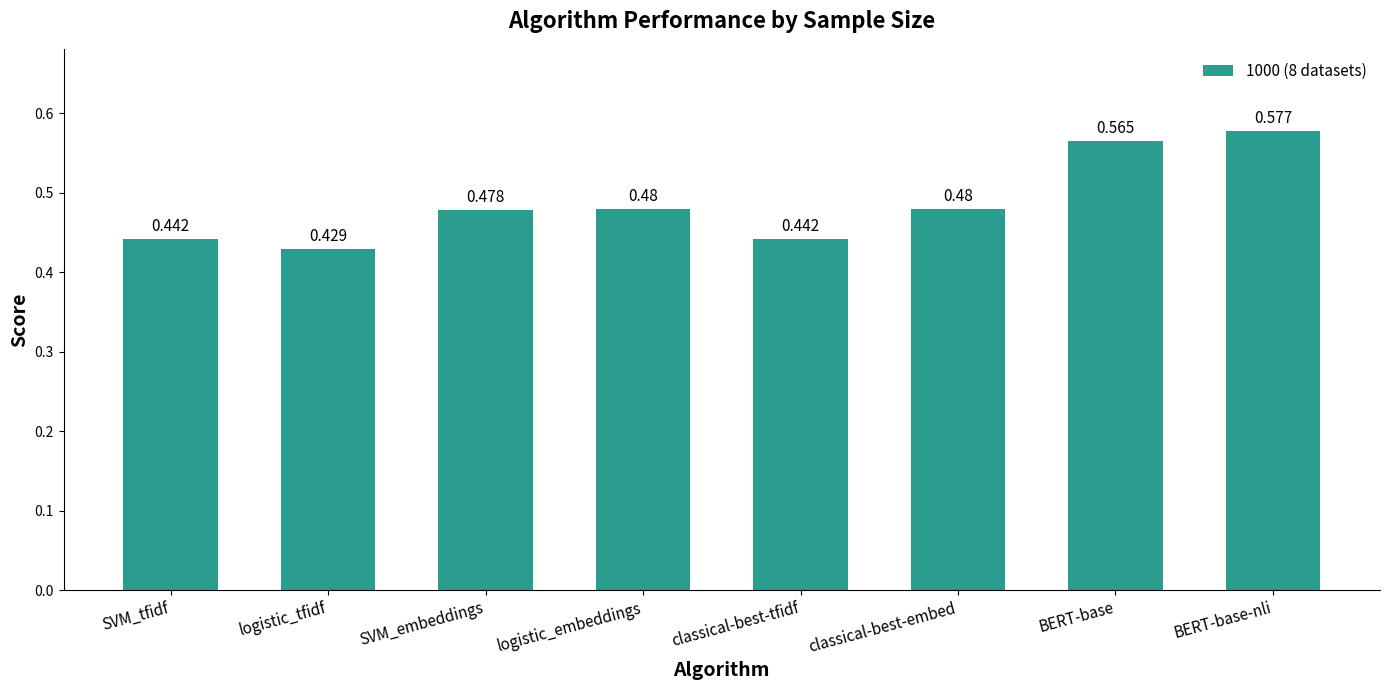

Does the chart contain stacked bars?

No